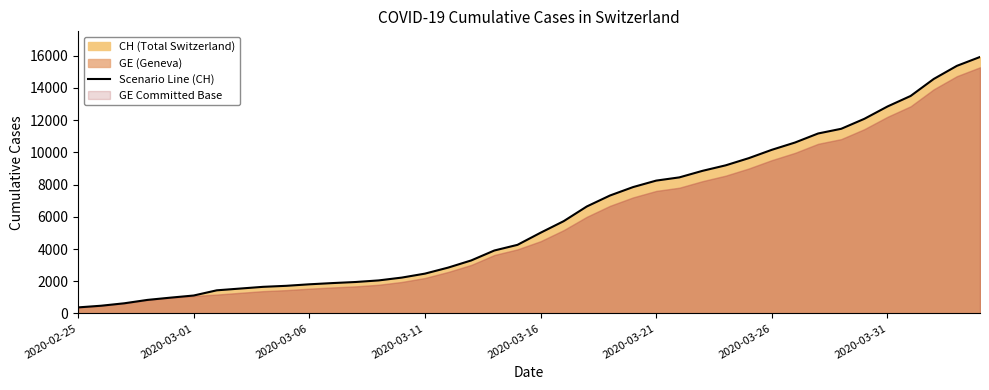

True or false: the data has more than 0 interior local peaks.

False